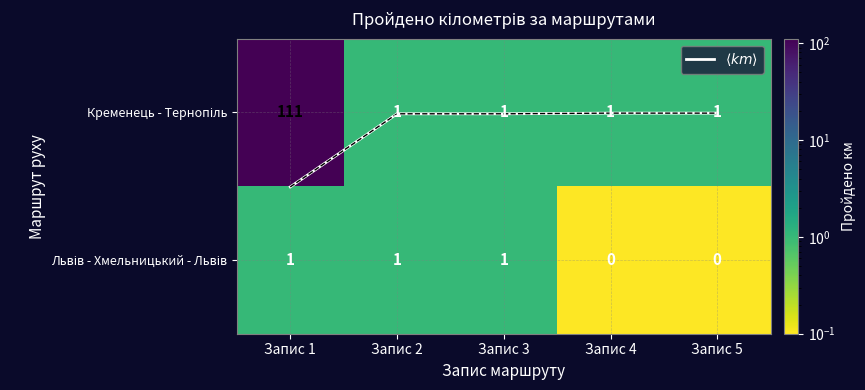

What is the difference between the highest and lowest values at Запис 1?

110.5